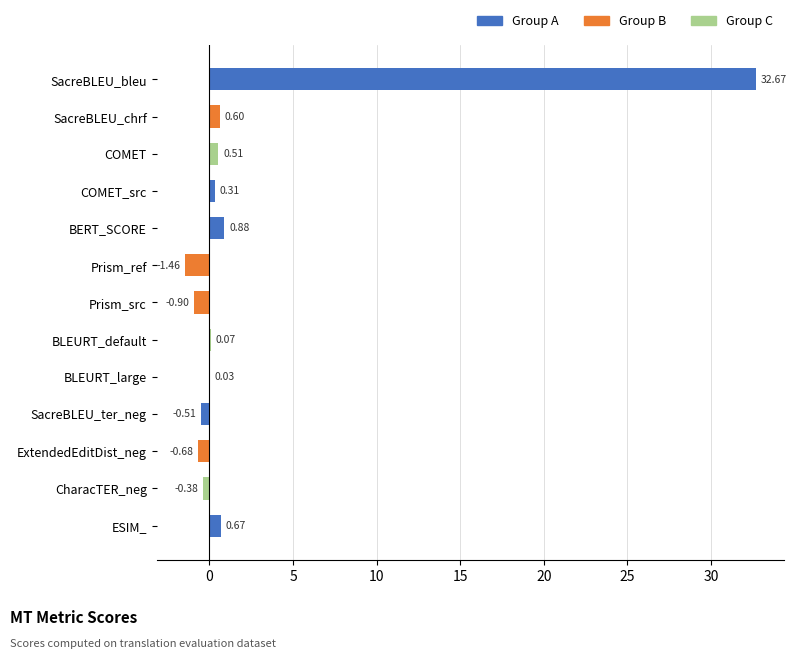

Which label corresponds to the largest value in the chart?

SacreBLEU_bleu